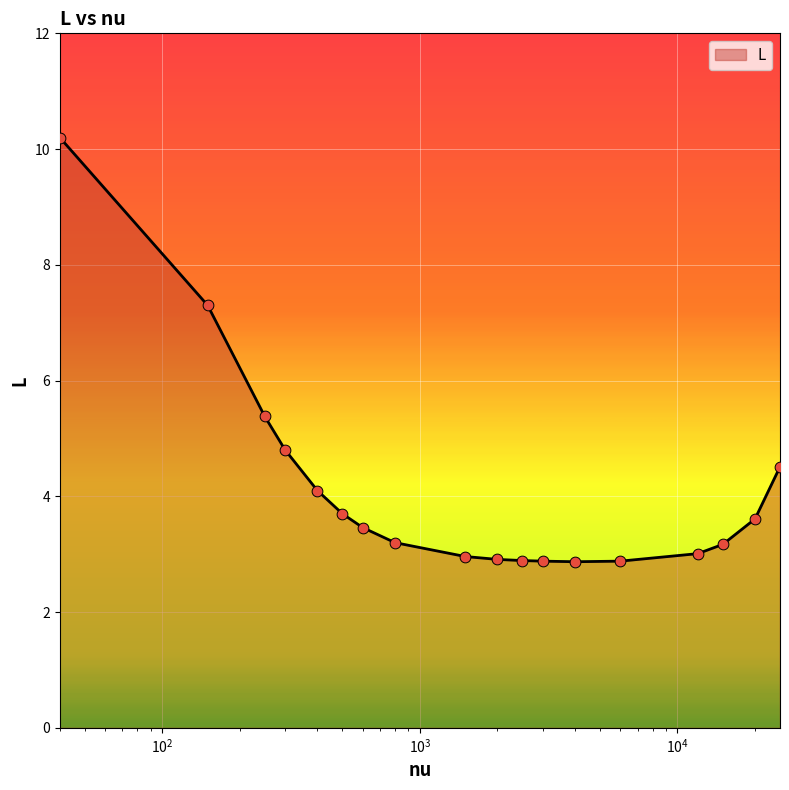

What is the minimum value shown in the chart?

2.9